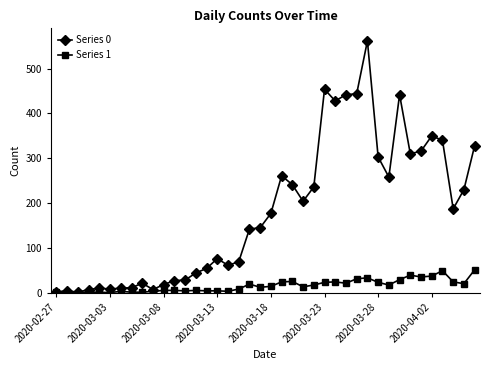

Which series has the largest total across all categories?

Series 0